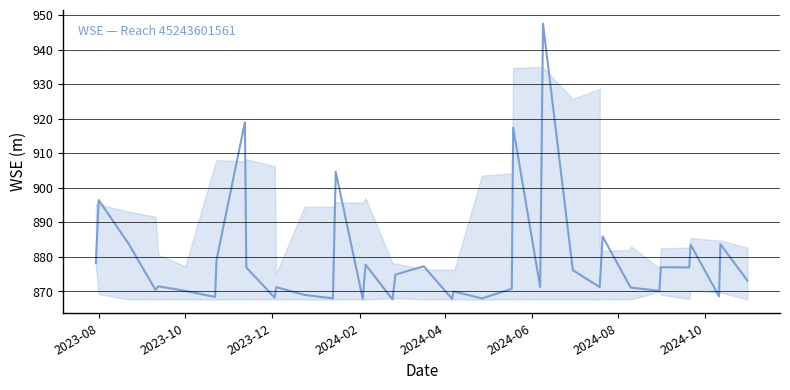

Does the chart have visible grid lines?

Yes